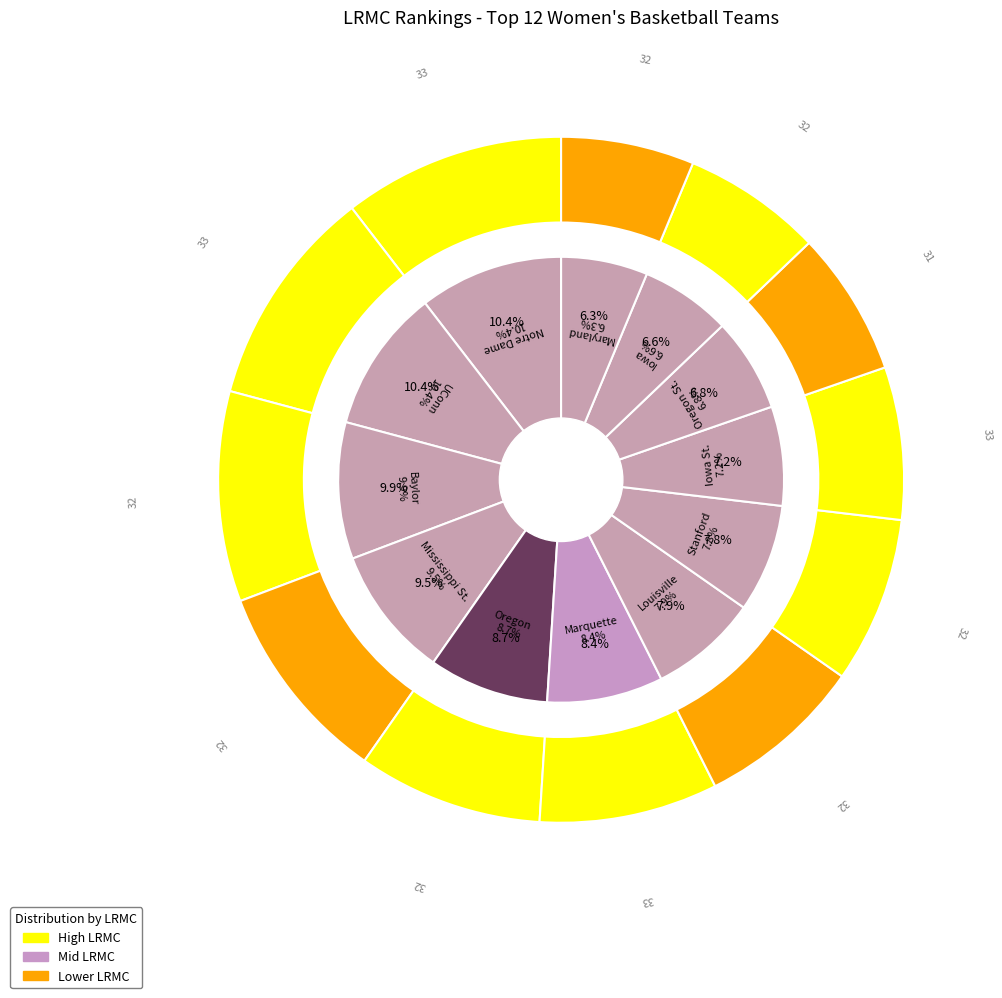

Which has a higher value, Marquette or Notre Dame?

Notre Dame